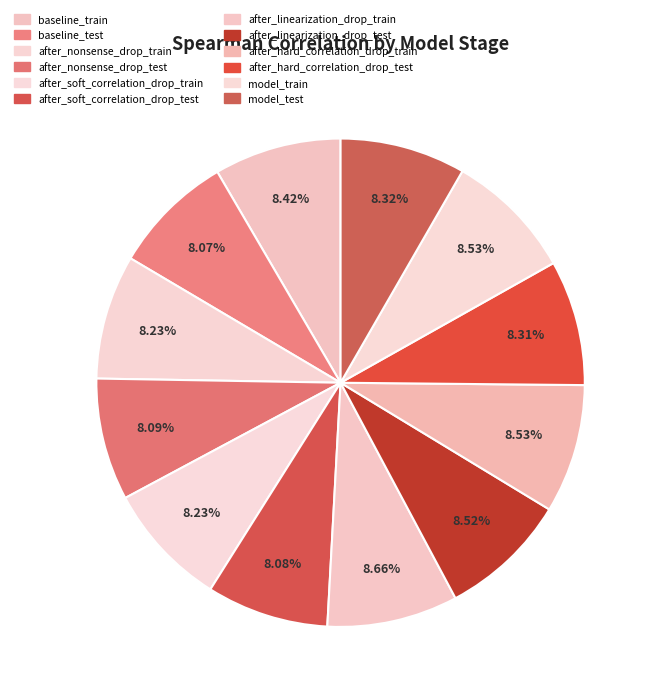

Between after_linearization_drop_test and after_soft_correlation_drop_train, which is larger?

after_linearization_drop_test